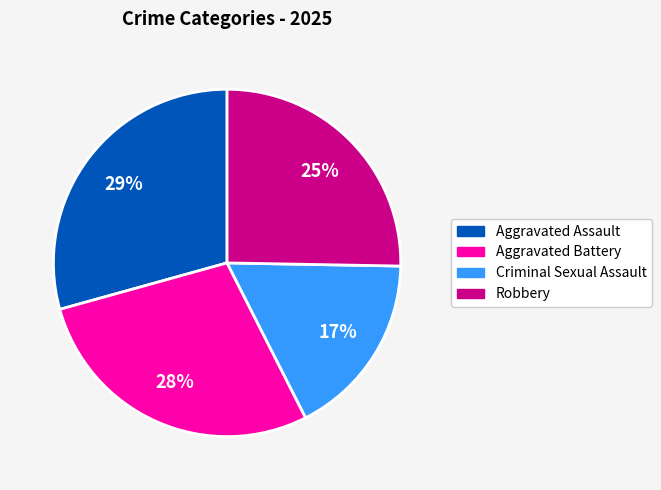

How many segments does this pie chart have?

4